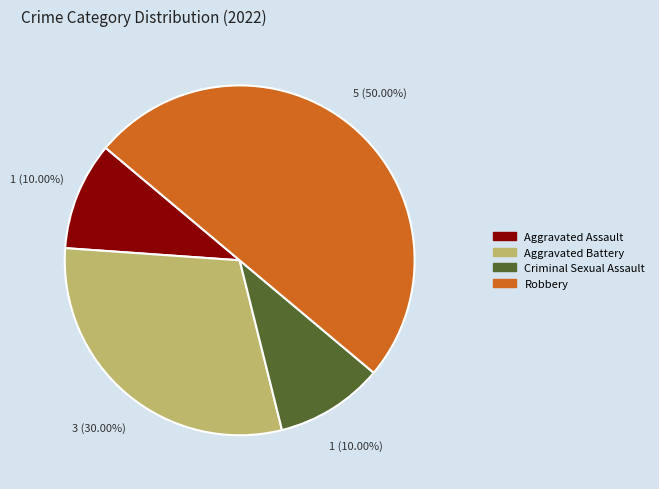

How many slices are in this pie chart?

4